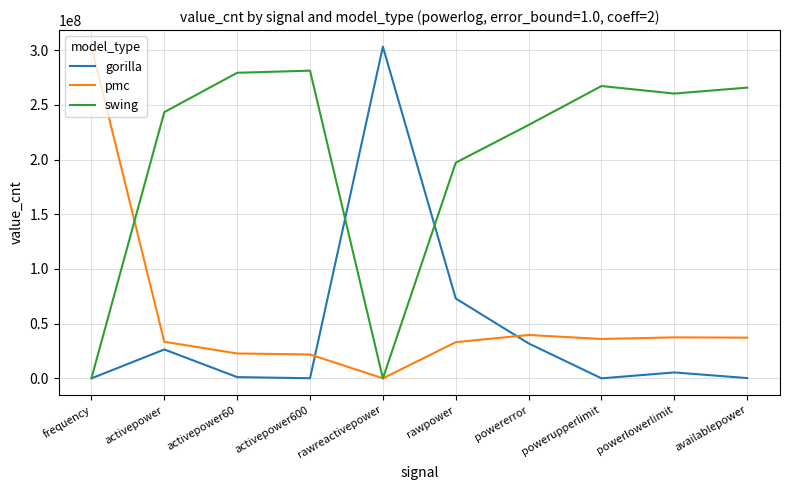

How many values in the gorilla series are below 5411801?

5